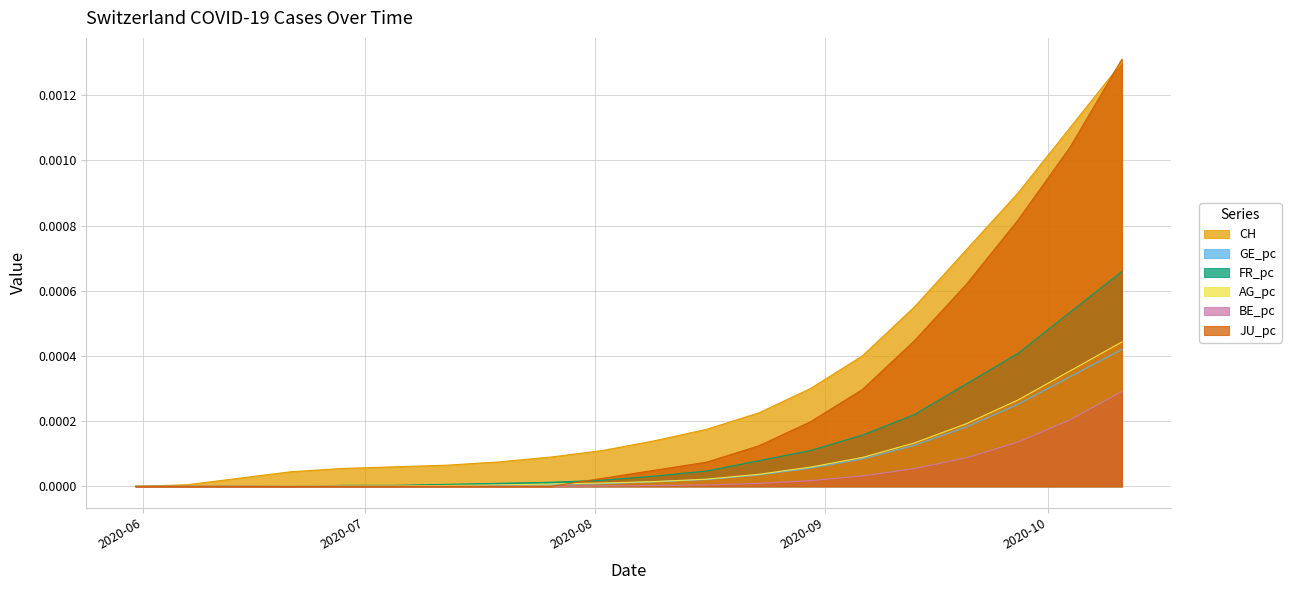

What is the label of the 20th point from the left?

2020-10-11